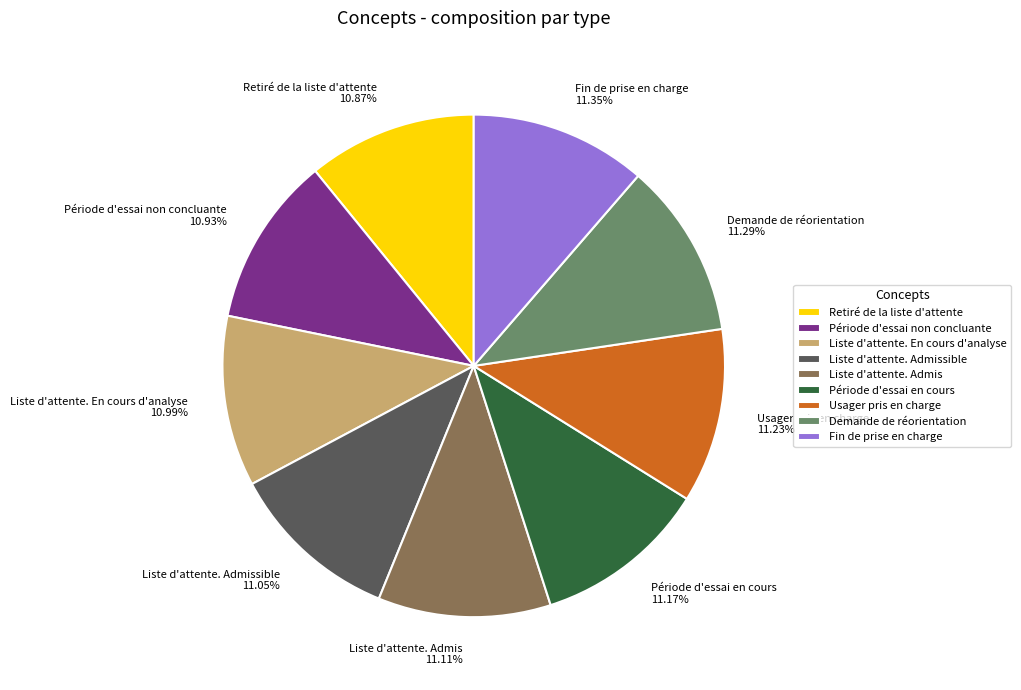

Is it true that Liste d'attente. Admis is 26% of the pie?

False